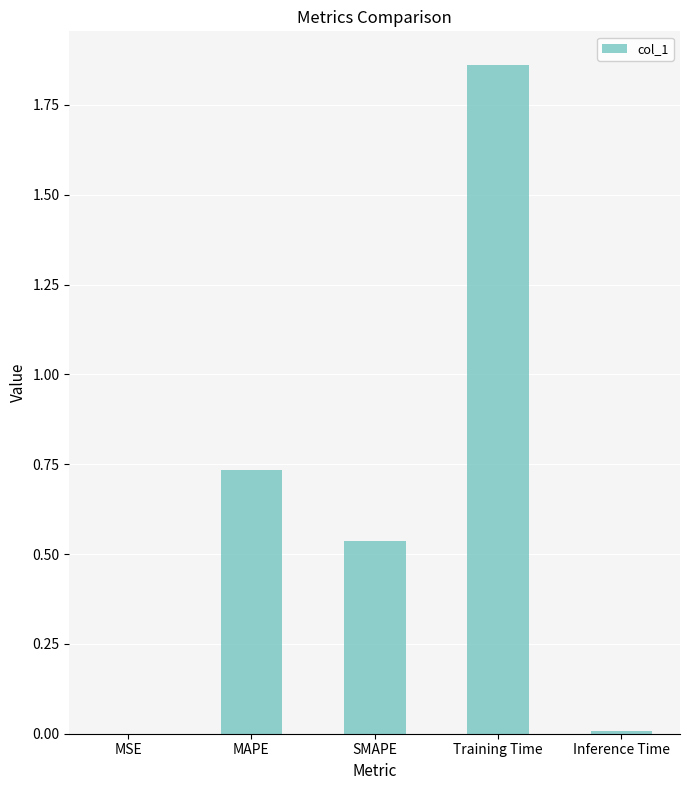

What is the change in value from SMAPE to Inference Time?

-0.5